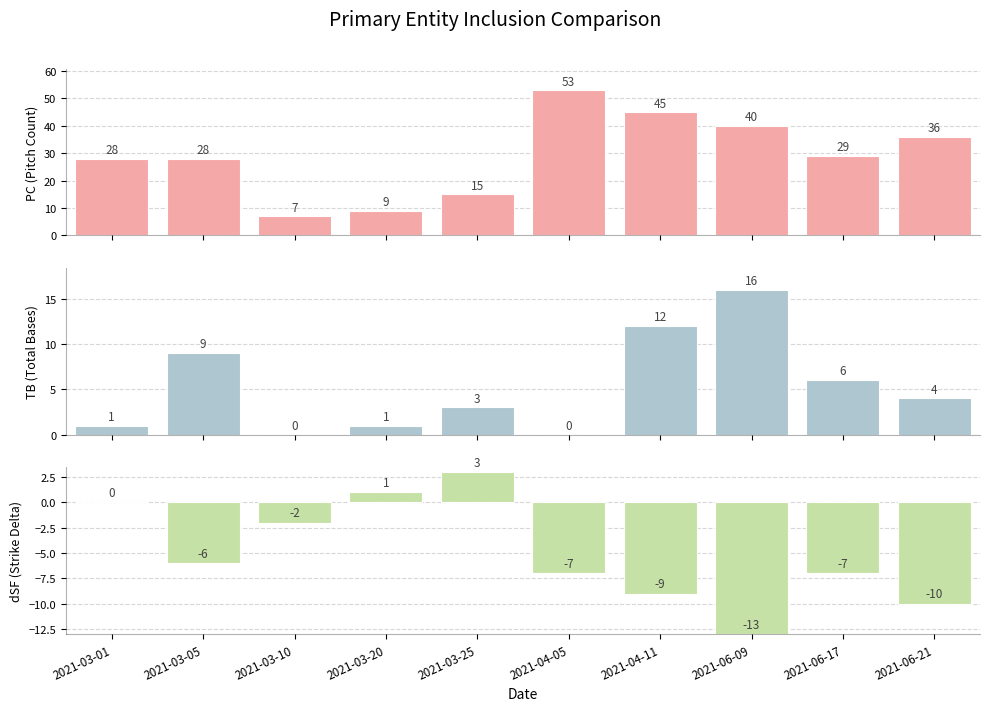

What are all the series names shown in the legend?

PC, TB, dSF